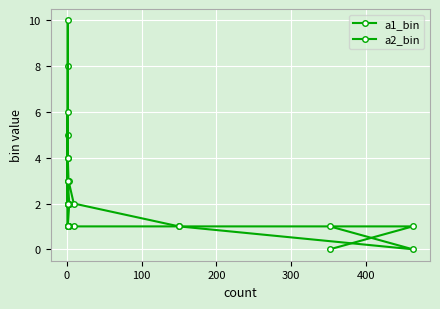

What value does the a2_bin series have at 200?

2